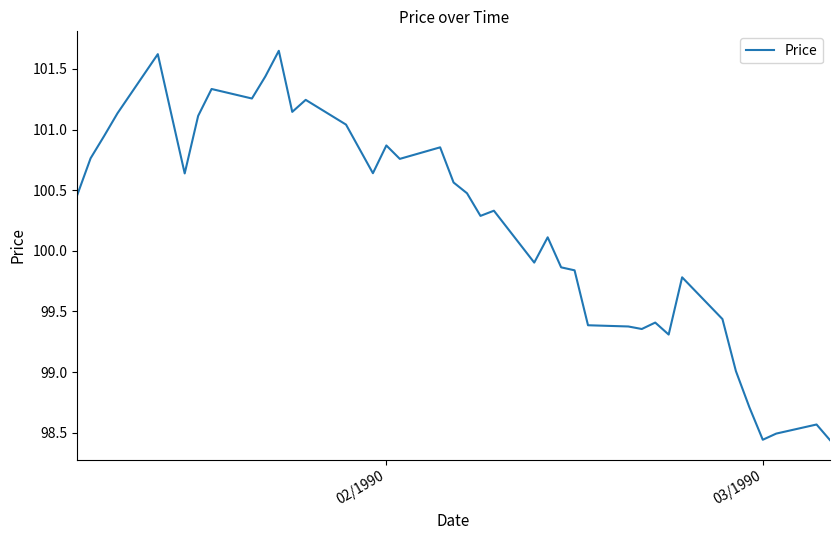

Does the chart have visible grid lines?

No